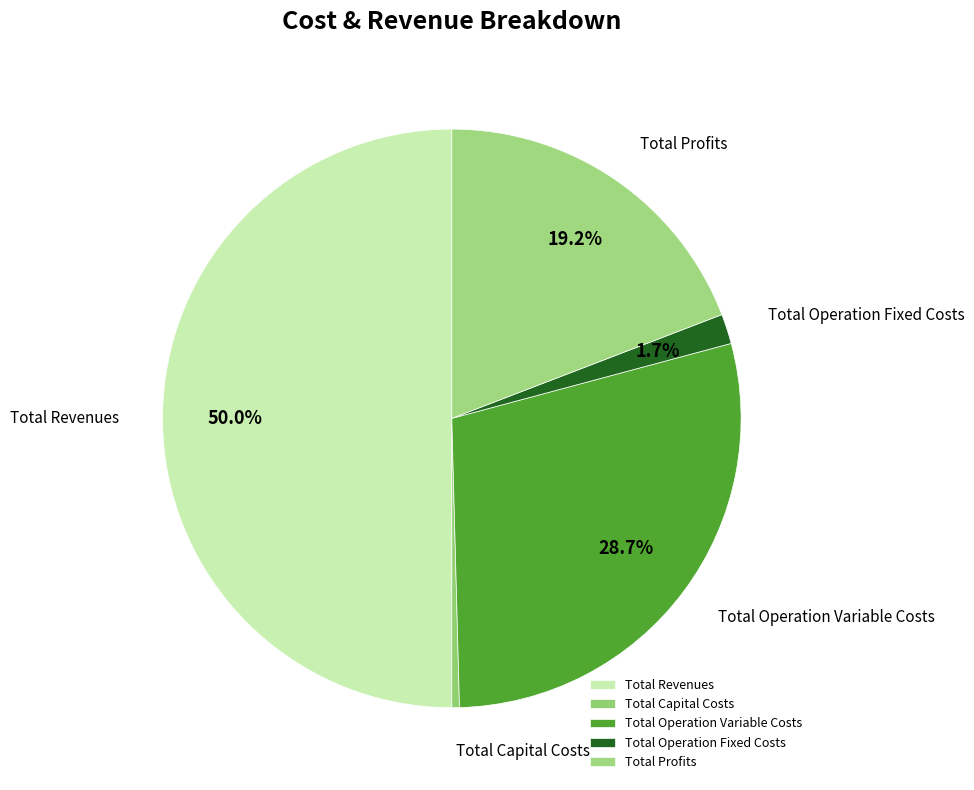

What is the ratio of the value at Total Profits to the value at Total Capital Costs?

45.2